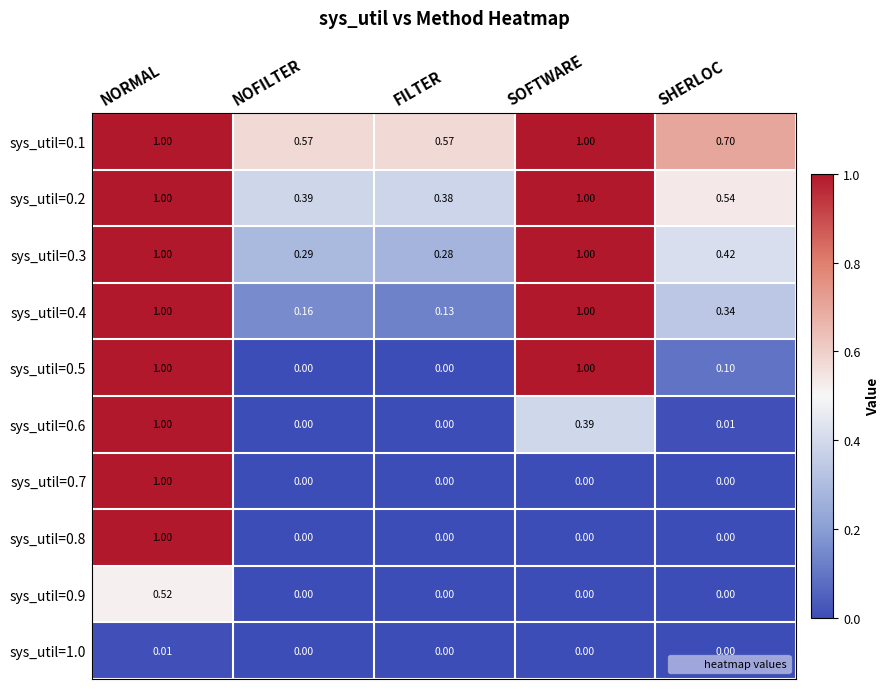

Is the value of sys_util=0.1 at FILTER greater than the value of sys_util=0.4 at SOFTWARE?

No